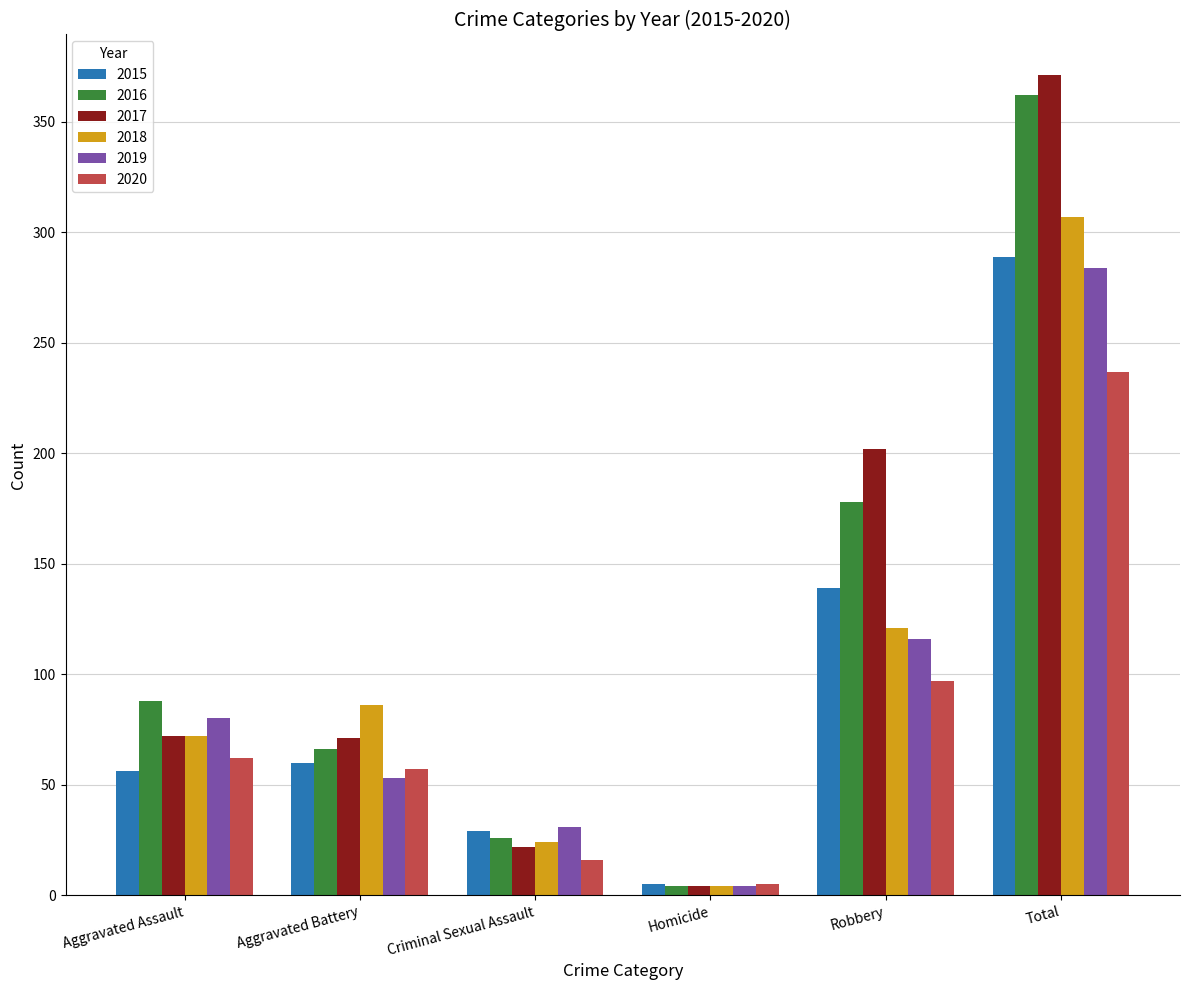

What is the sum of the 2020 values at Aggravated Battery and Total?

294